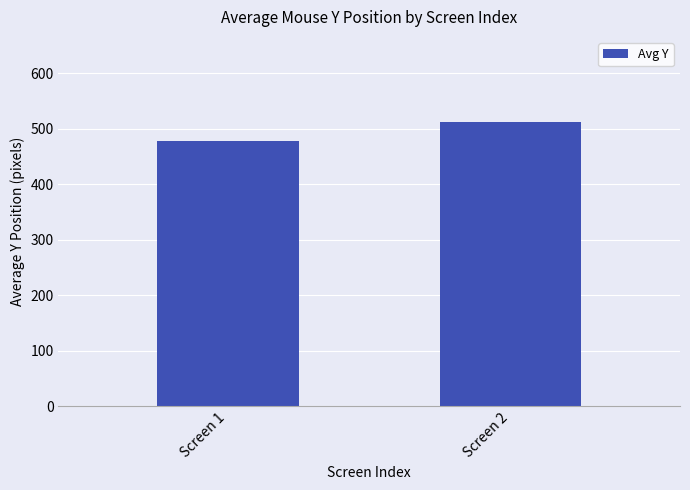

Does the chart contain stacked bars?

No